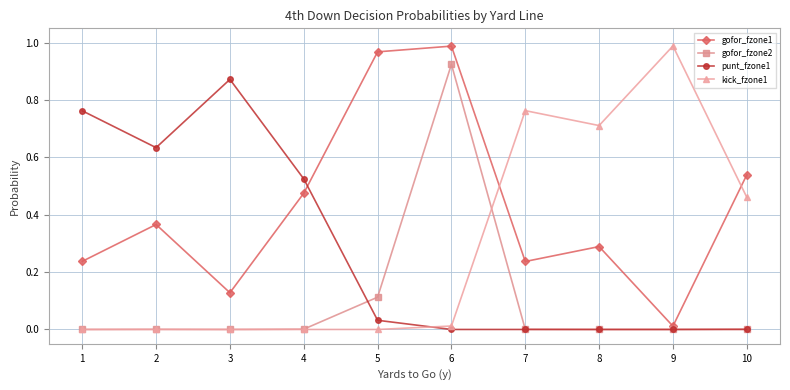

At which category is the sum across all series the highest?

6